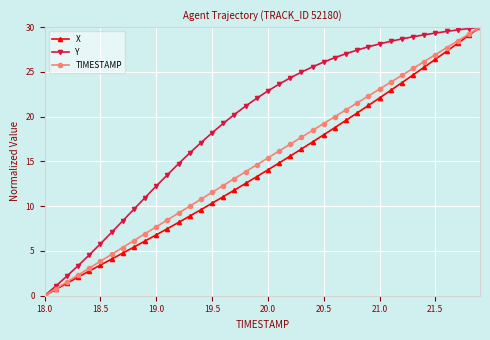

What is the maximum value for X?

30.0